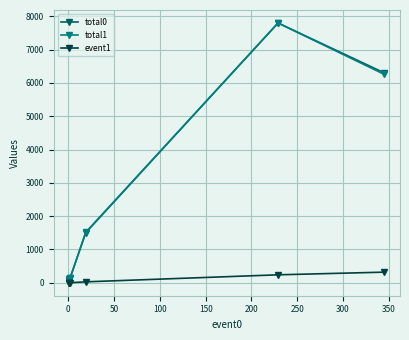

Does the chart display data point markers on the line(s)?

Yes